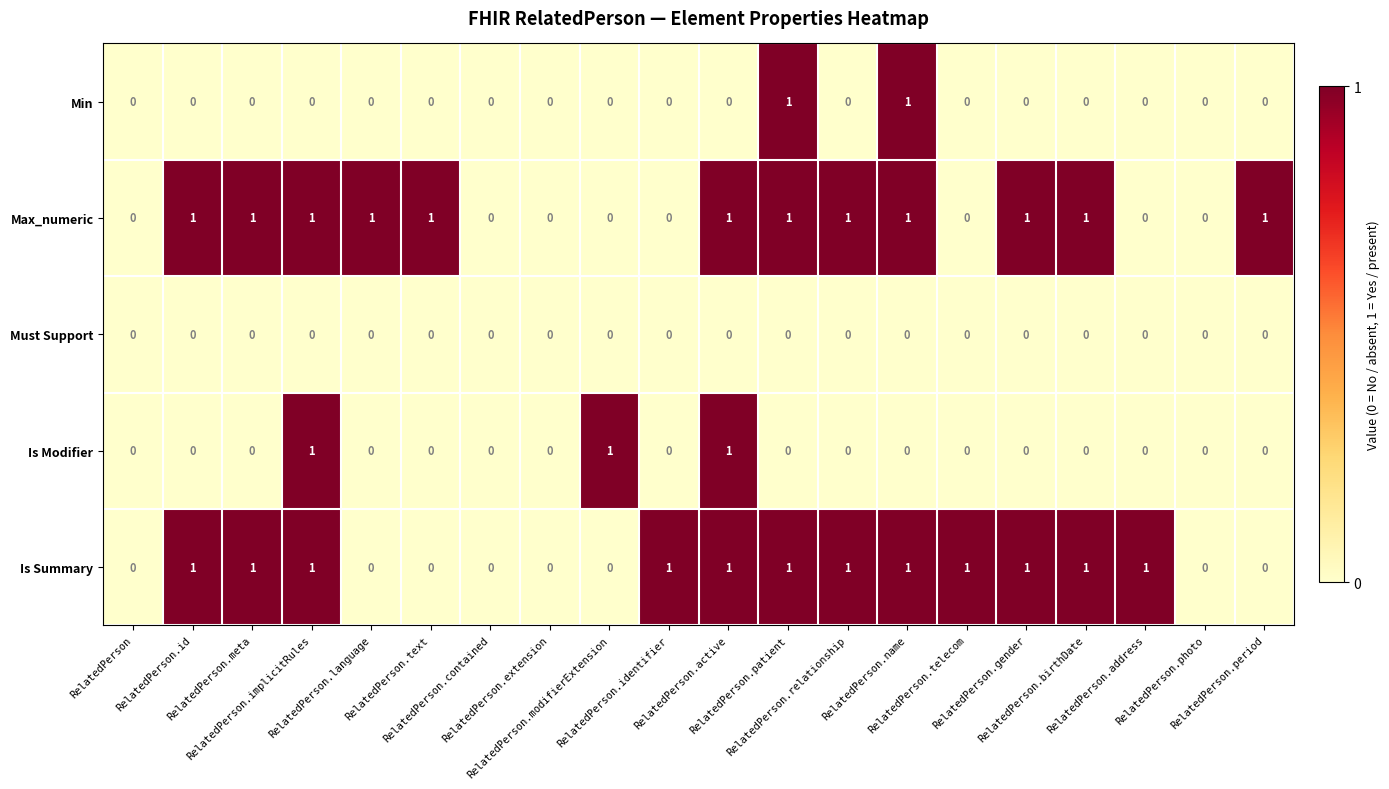

Count the Is Summary values in the range 0 to 1.

20